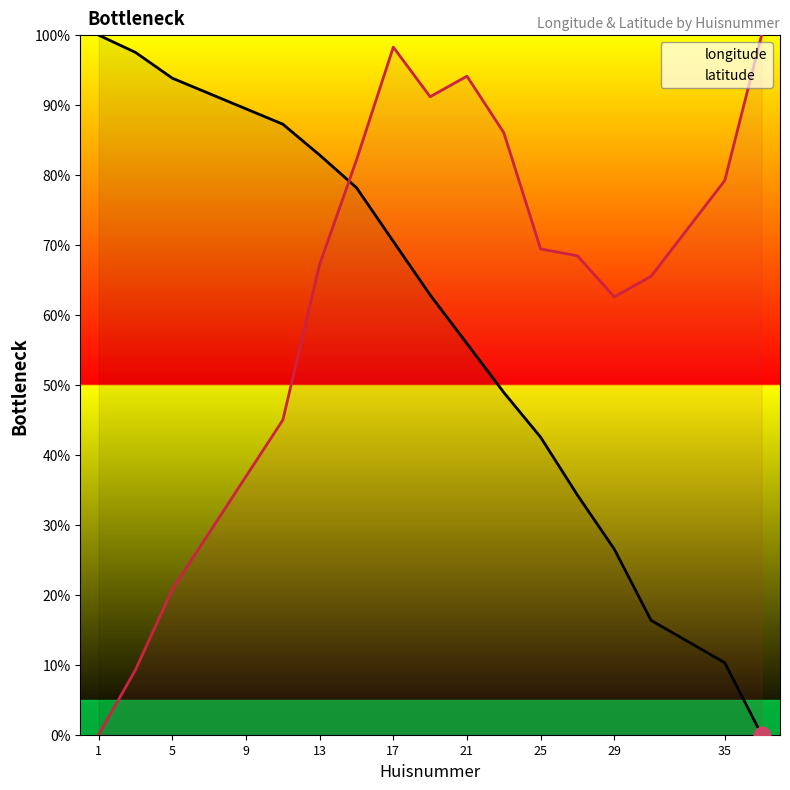

Does the chart have visible grid lines?

No